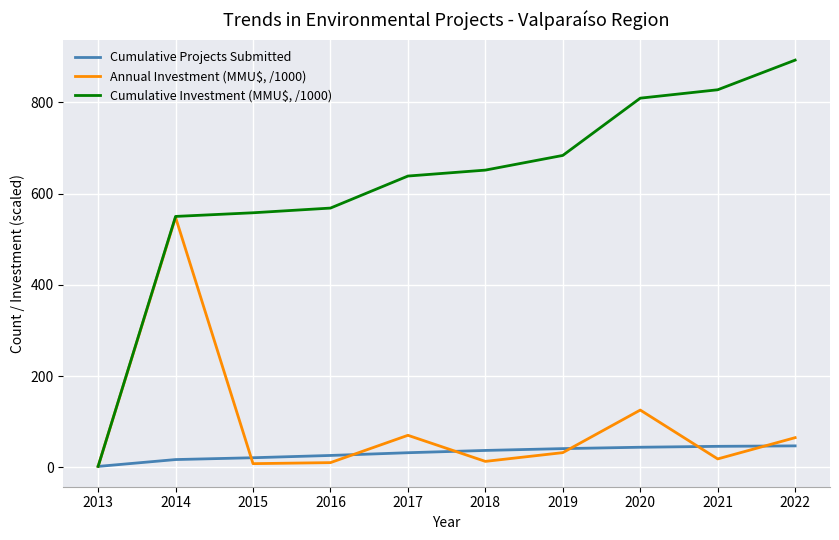

At which category is the sum across all series the highest?

2014